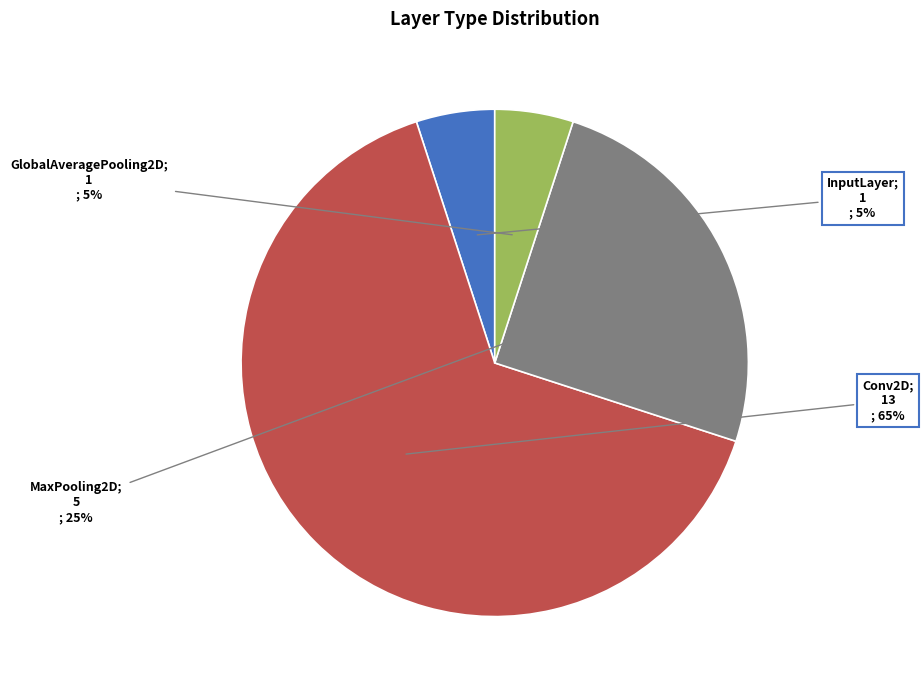

Does any single category account for the majority?

Yes